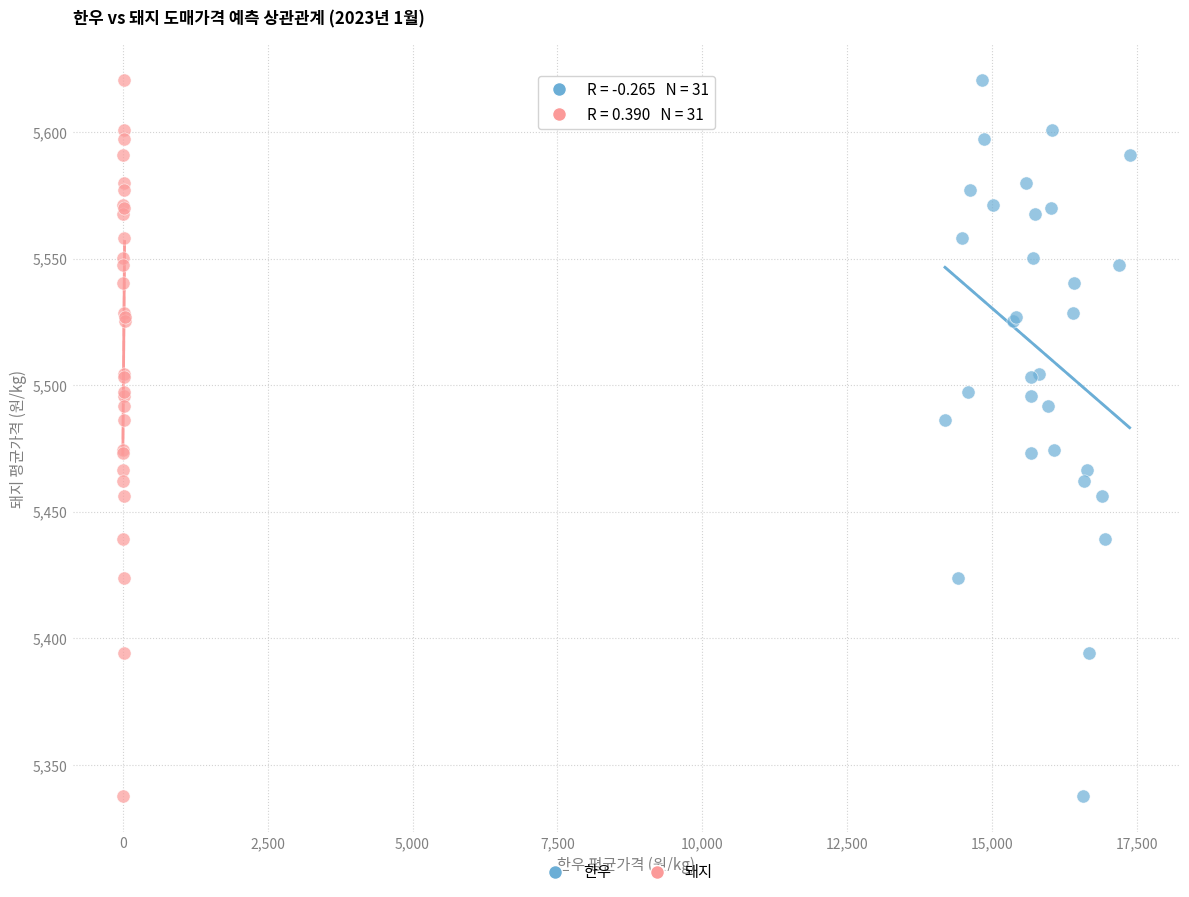

What are all the series names shown in the legend?

한우, 돼지